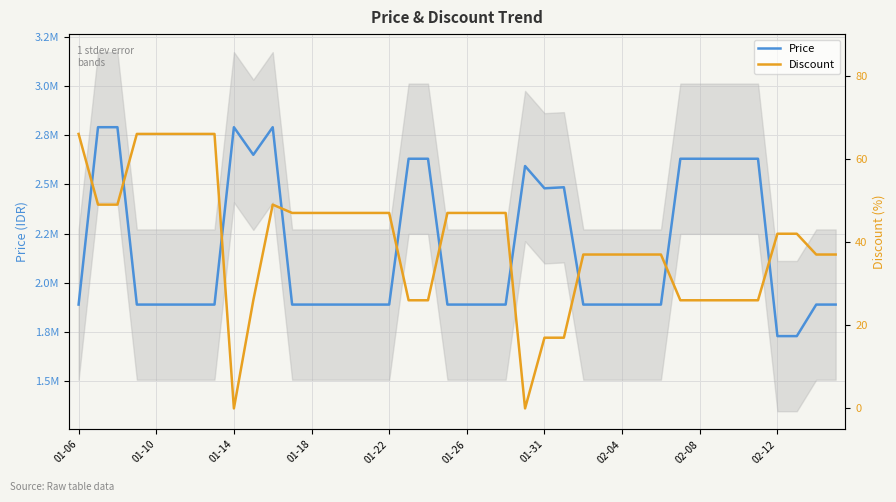

True or false: Price and Discount intersect in this chart.

False